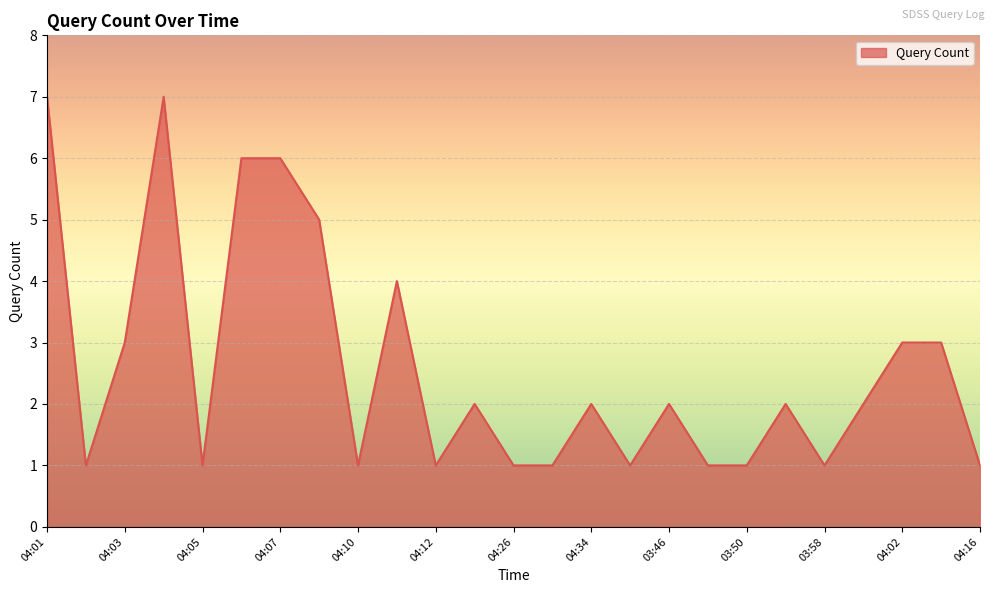

What is the maximum value shown in the chart?

7